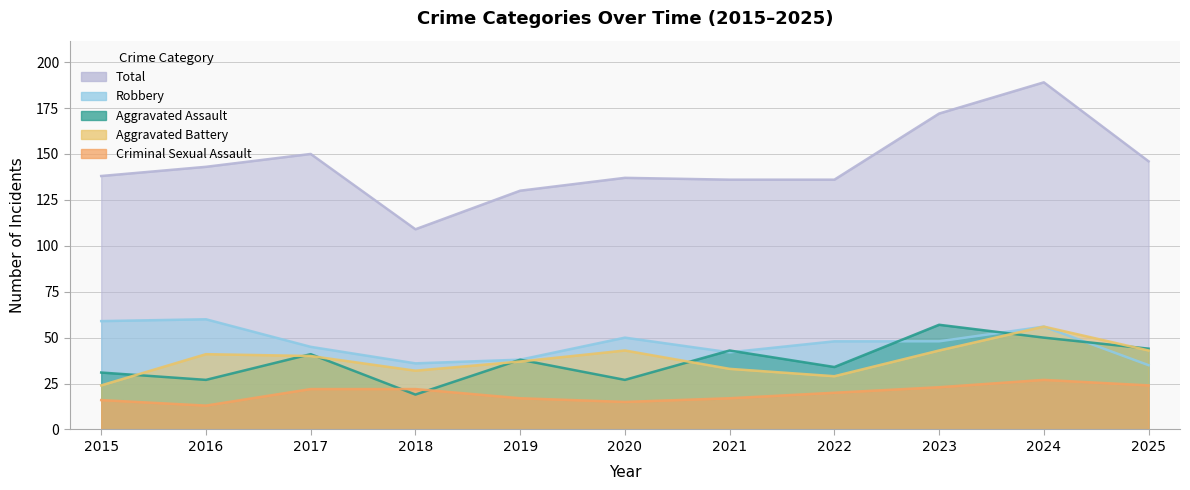

Reading right to left, extract all data points from this chart.

Aggravated Assault: 2025=44	2024=50	2023=57	2022=34	2021=43	2020=27	2019=38	2018=19	2017=41	2016=27	2015=31
Aggravated Battery: 2025=43	2024=56	2023=43	2022=29	2021=33	2020=43	2019=37	2018=32	2017=40	2016=41	2015=24
Criminal Sexual Assault: 2025=24	2024=27	2023=23	2022=20	2021=17	2020=15	2019=17	2018=22	2017=22	2016=13	2015=16
Robbery: 2025=35	2024=56	2023=48	2022=48	2021=42	2020=50	2019=38	2018=36	2017=45	2016=60	2015=59
Total: 2025=146	2024=189	2023=172	2022=136	2021=136	2020=137	2019=130	2018=109	2017=150	2016=143	2015=138